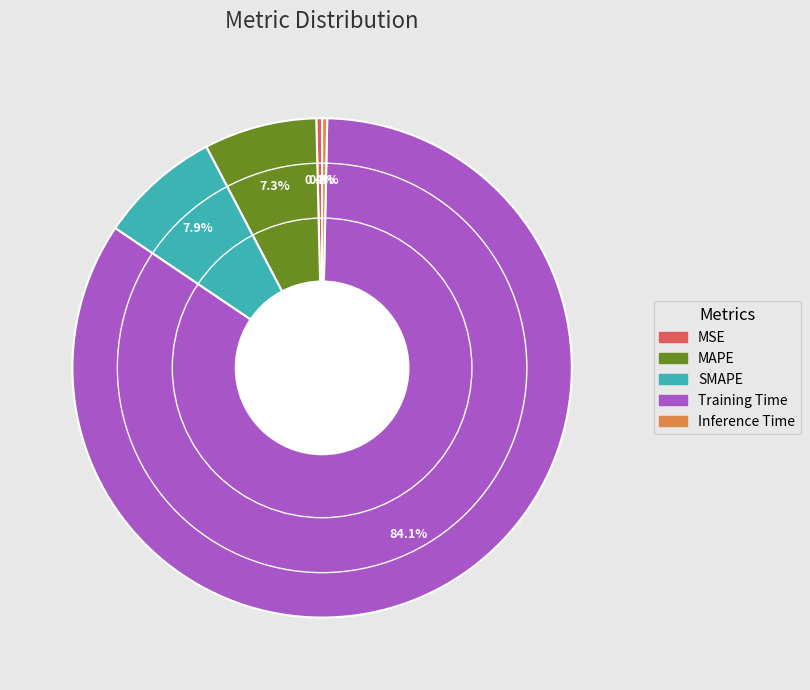

Does Inference Time account for over 50% of the chart?

No